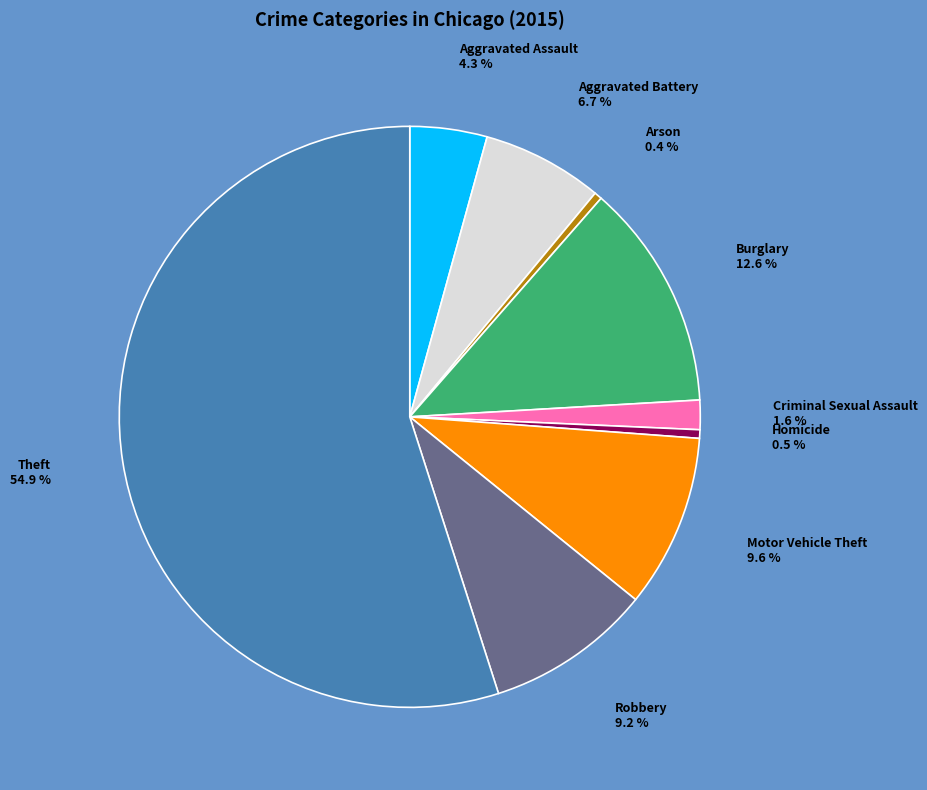

To the nearest percent, what percentage of the pie is Aggravated Assault?

4%